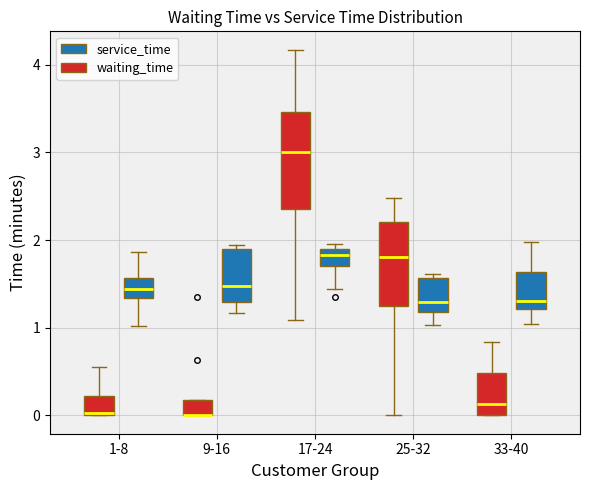

Reading left to right, transcribe this box plot: for each box, give where its median line is, the range the box spans, and where its two whiskers end, as read against the y-axis. The values are not printed on the chart, so give them approximately, as read against the axis.

1-8 (waiting_time): median 0.0, box 0.0 to 0.2, whiskers 0.0 to 0.6
1-8 (service_time): median 1.4, box 1.3 to 1.6, whiskers 1.0 to 1.9
9-16 (waiting_time): median 0.0 (drawn on the box's lower edge), box 0.0 to 0.2, whiskers 0.0 to 0.2
9-16 (service_time): median 1.5, box 1.3 to 1.9, whiskers 1.2 to 1.9 (just above the box's upper edge)
17-24 (waiting_time): median 3.0, box 2.4 to 3.5, whiskers 1.1 to 4.2
17-24 (service_time): median 1.8, box 1.7 to 1.9, whiskers 1.4 to 2.0
25-32 (waiting_time): median 1.8, box 1.3 to 2.2, whiskers 0.0 to 2.5
25-32 (service_time): median 1.3, box 1.2 to 1.6, whiskers 1.0 to 1.6 (just above the box's upper edge)
33-40 (waiting_time): median 0.1, box 0.0 to 0.5, whiskers 0.0 to 0.8
33-40 (service_time): median 1.3, box 1.2 to 1.6, whiskers 1.0 to 2.0